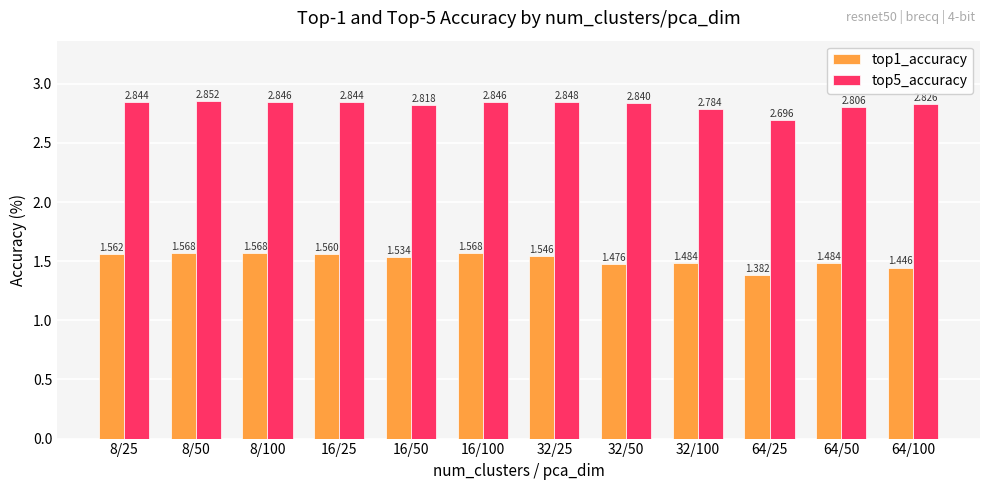

Where is top5_accuracy nearest to the value 2?

64/25